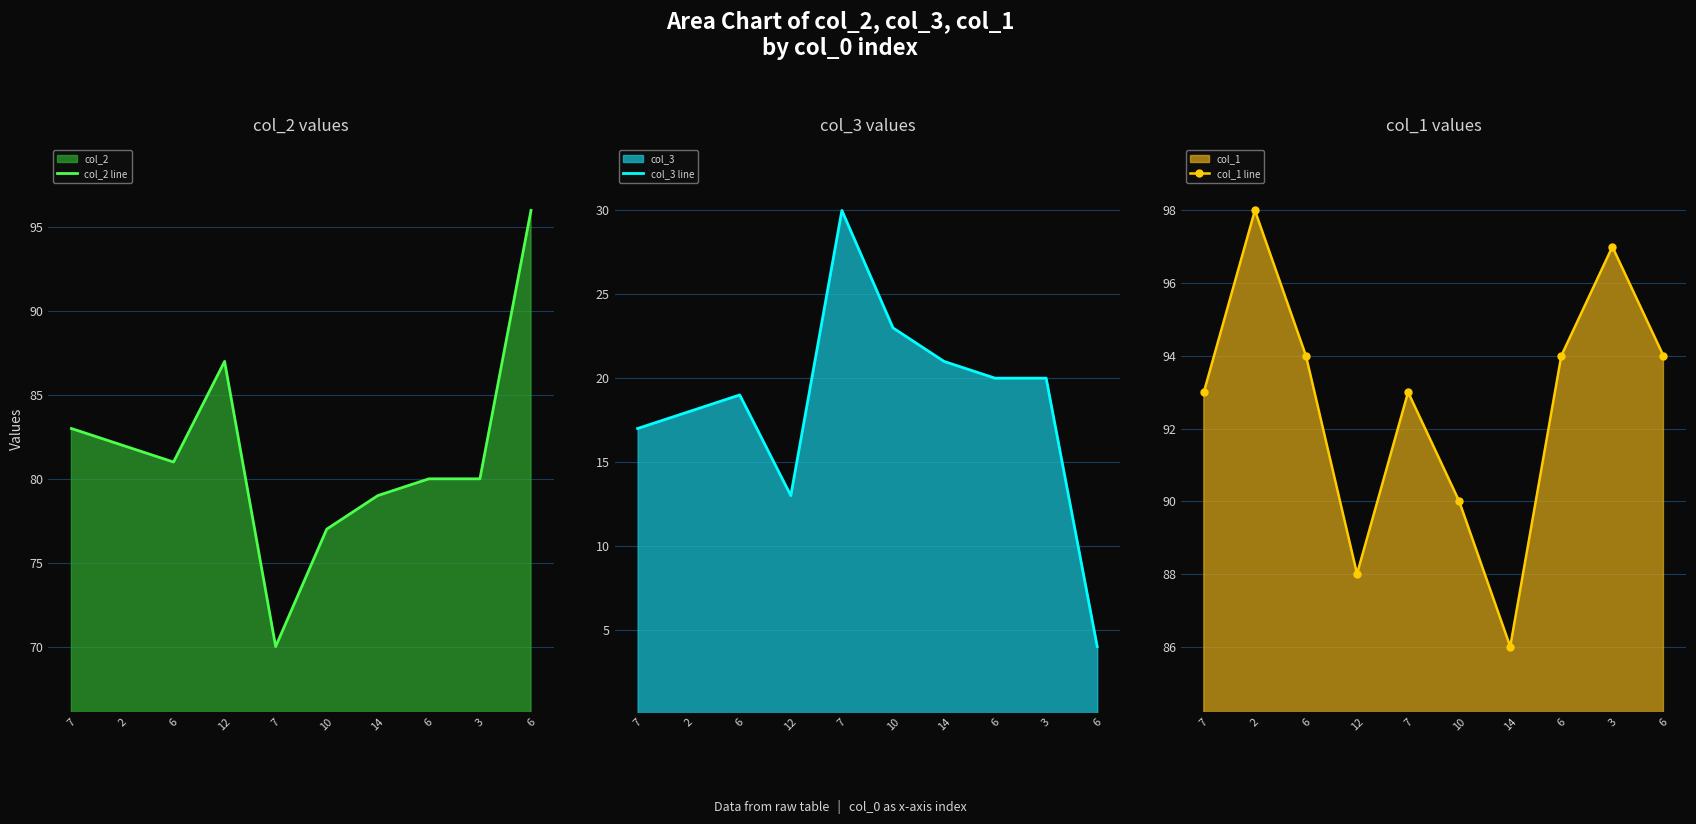

Rank the series by their average value, from highest to lowest.

col_1 line, col_2 line, col_3 line